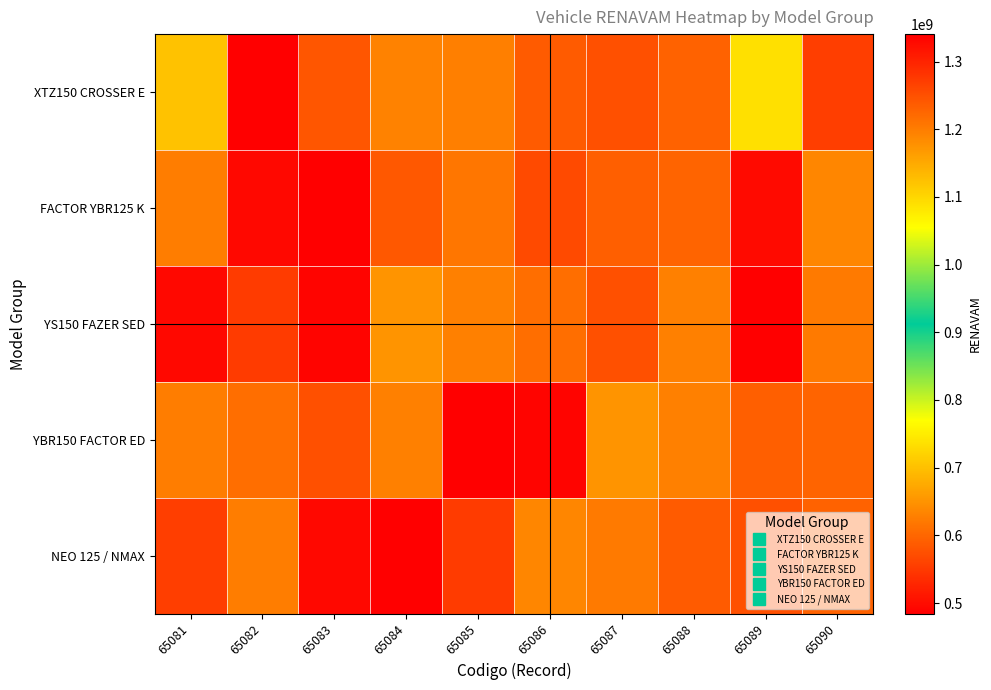

Which label corresponds to the smallest value in the chart?

65082